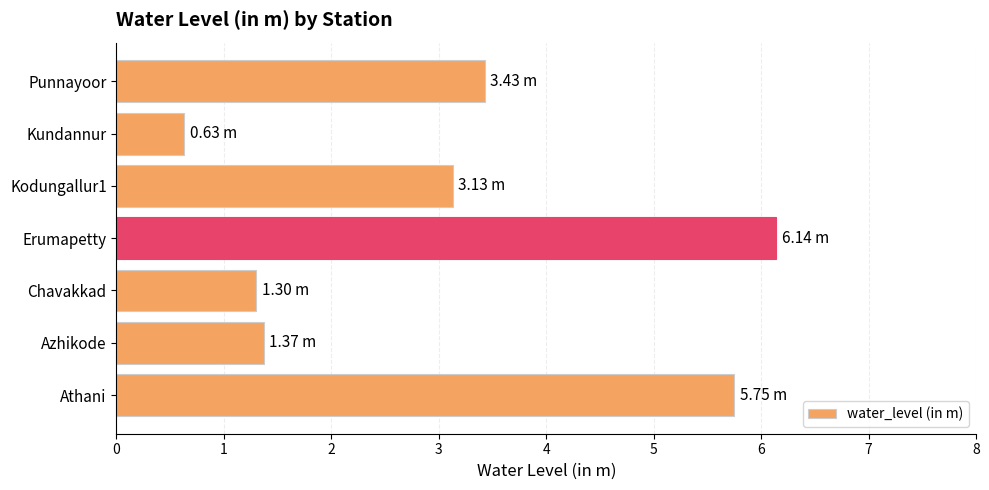

What is the change in value from Athani to Punnayoor?

-2.3